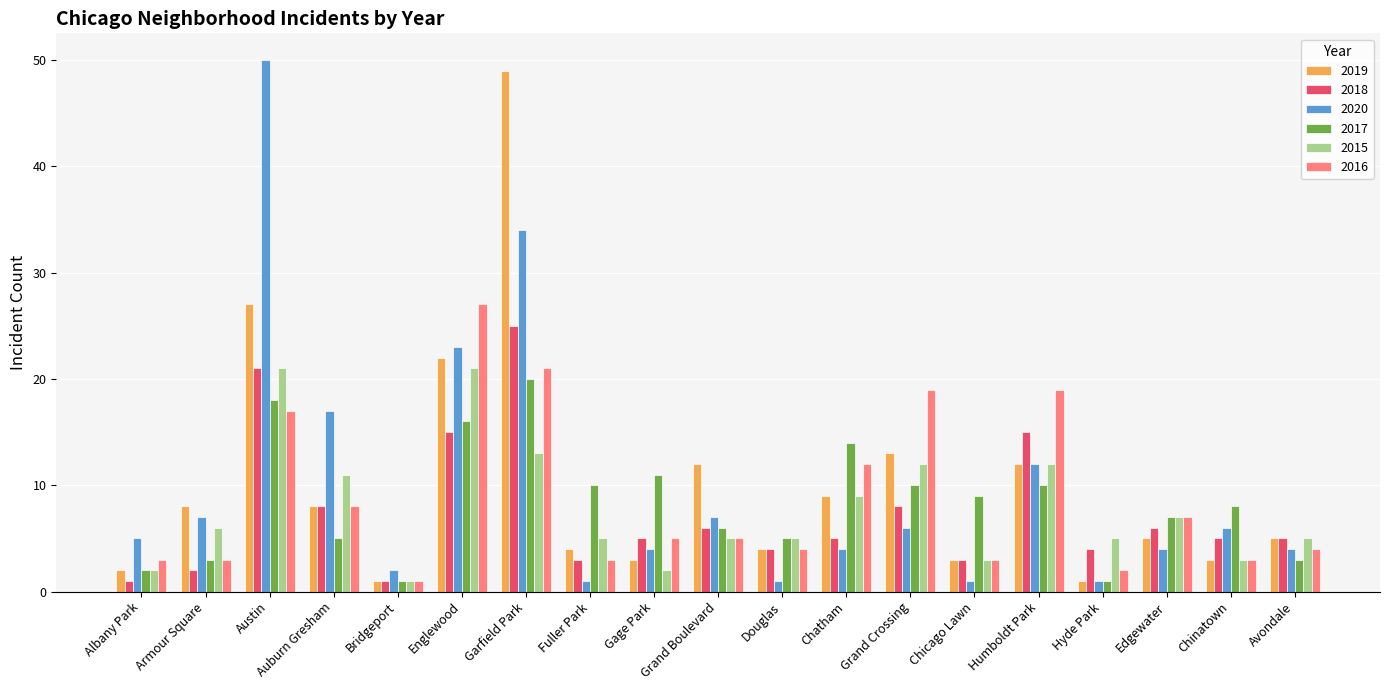

How many categories are shown in the chart?

19